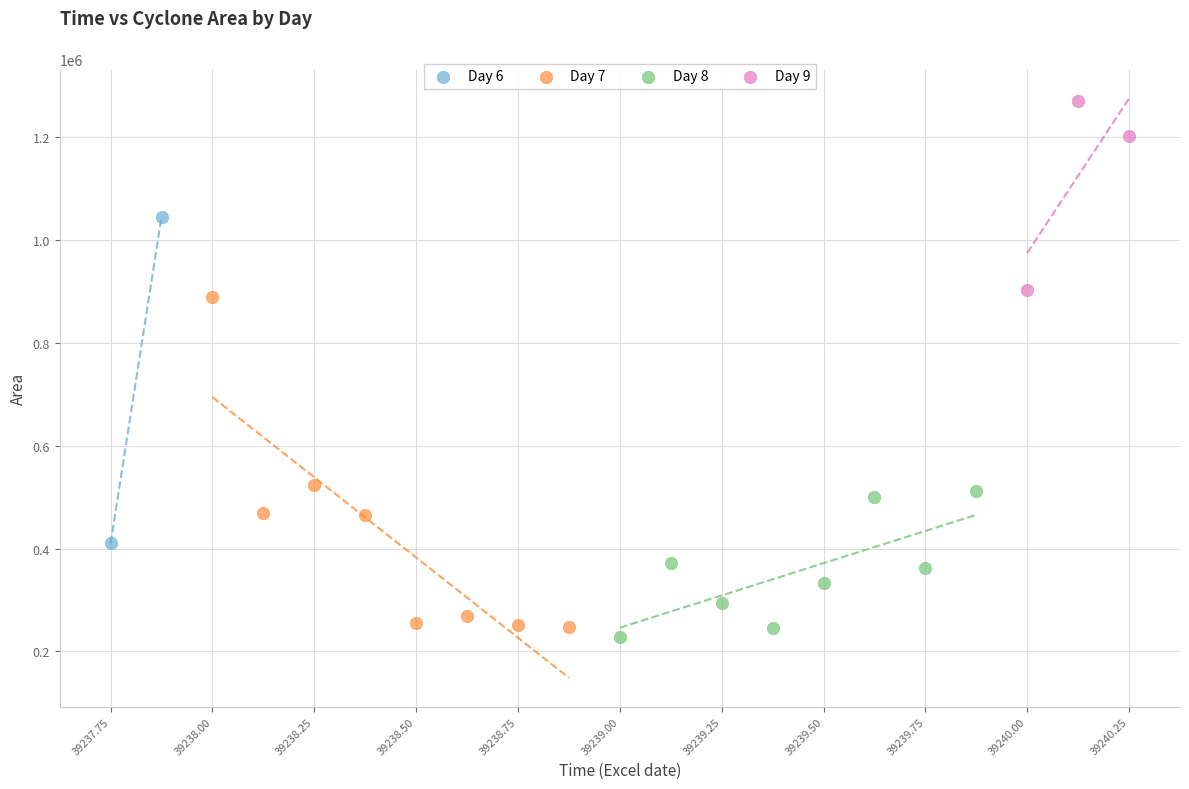

What are all the series names shown in the legend?

Day 6, Day 7, Day 8, Day 9